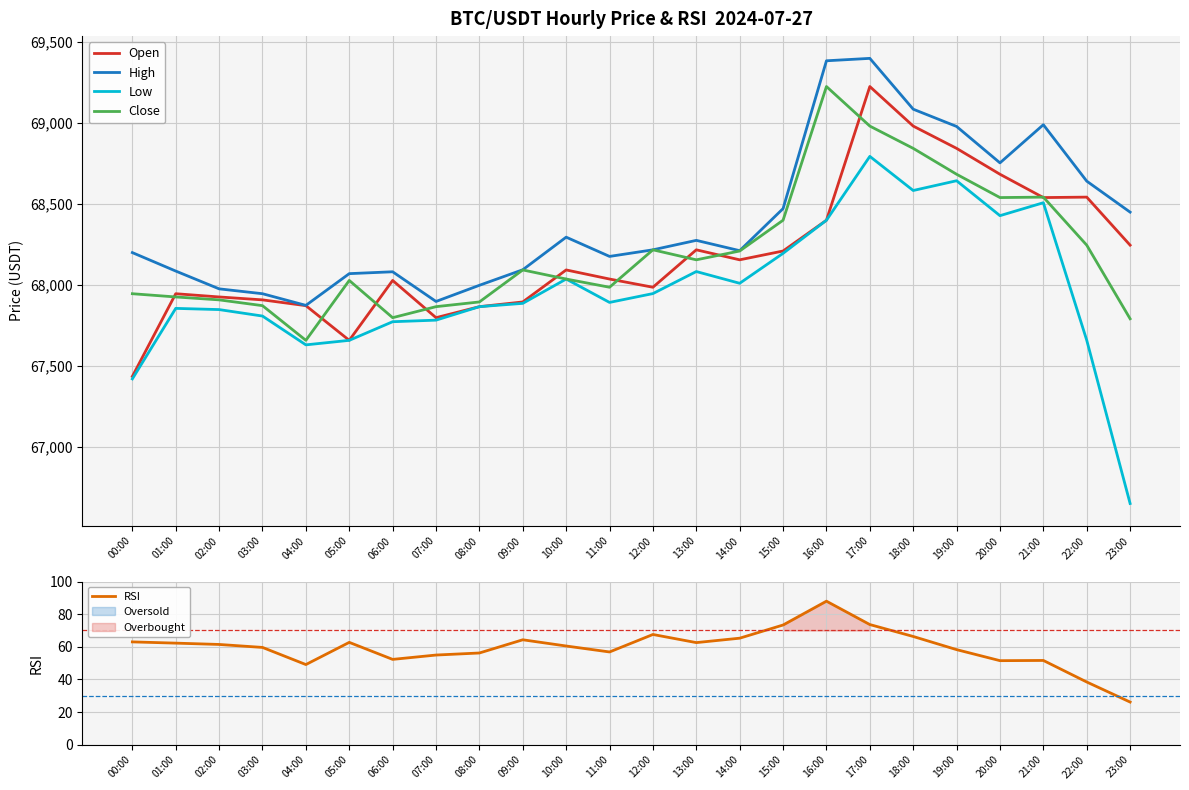

At how many categories does at least one series exceed 14990?

24